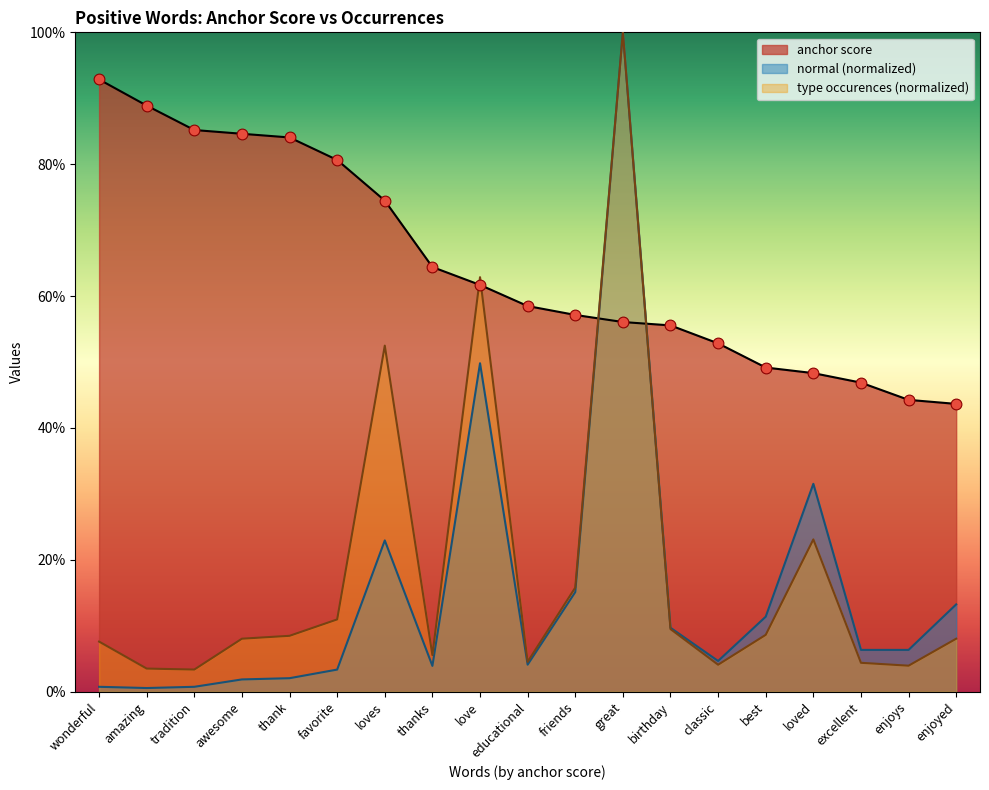

Is the value of anchor score at birthday greater than the value of normal at excellent?

Yes